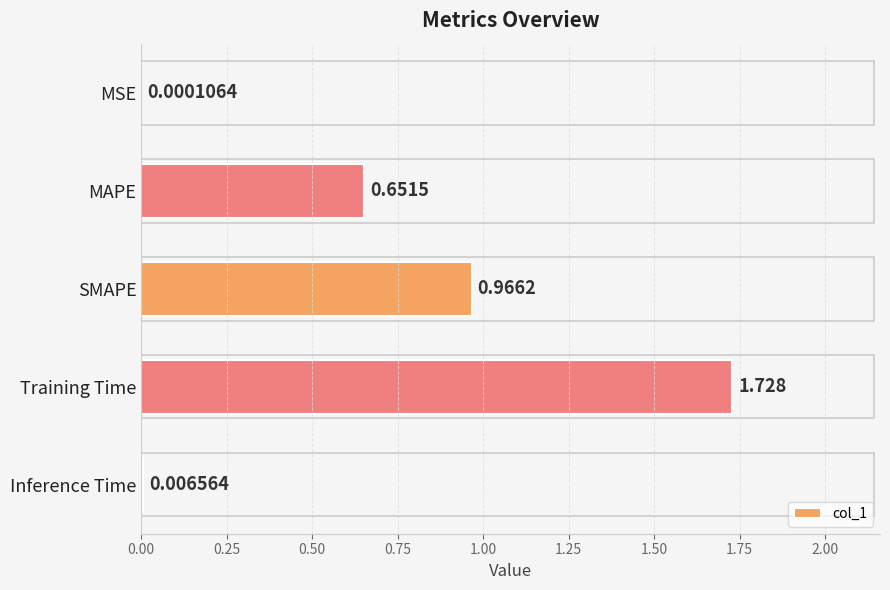

At which label is the value closest to 0?

MSE